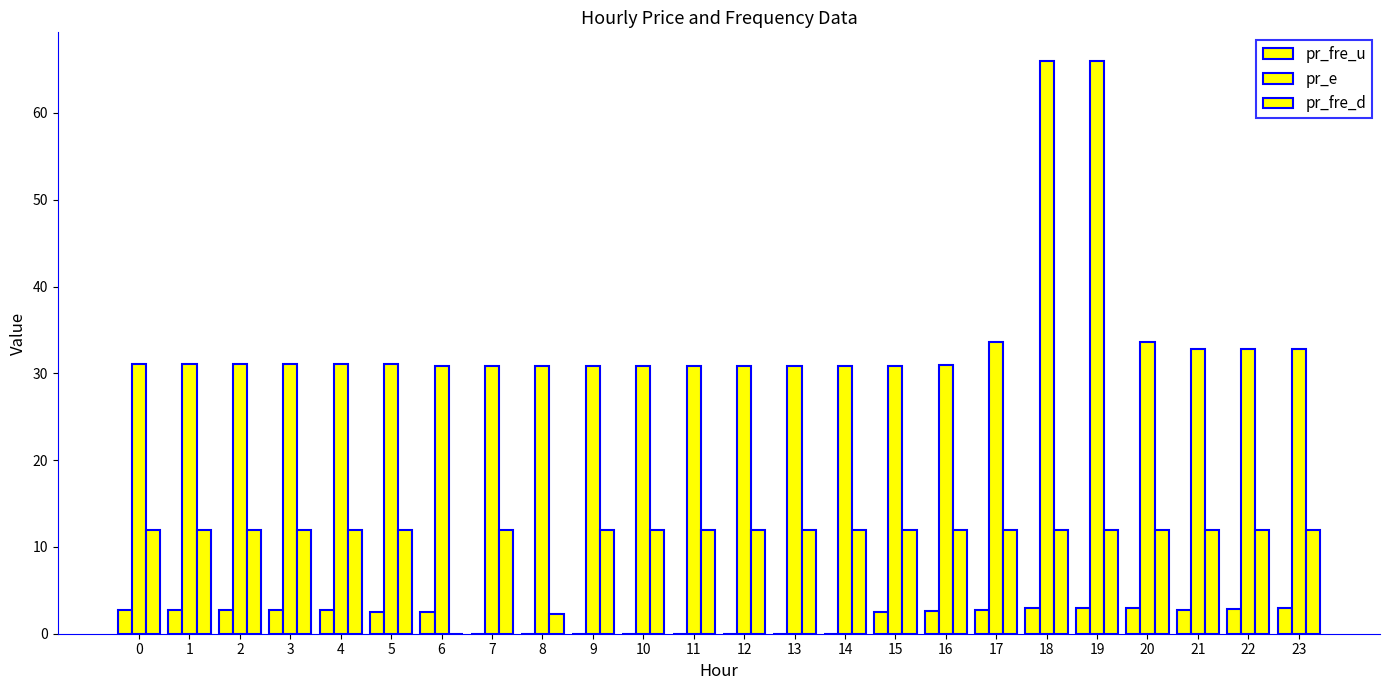

Reading left to right, what are all the values shown in this chart?

pr_fre_u: 2.7	2.7	2.7	2.7	2.7	2.5	2.5	0.0	0.0	0.0	0.0	0.0	0.0	0.0	0.0	2.5	2.7	2.8	3.0	3.0	2.9	2.7	2.9	2.9
pr_e: 31.1	31.1	31.1	31.1	31.1	31.1	30.9	30.9	30.9	30.9	30.9	30.9	30.9	30.9	30.9	30.9	31.0	33.6	66.0	66.0	33.6	32.8	32.8	32.8
pr_fre_d: 12.0	12.0	12.0	12.0	12.0	12.0	0.0	12.0	2.3	12.0	12.0	12.0	12.0	12.0	12.0	12.0	12.0	12.0	12.0	12.0	12.0	12.0	12.0	12.0